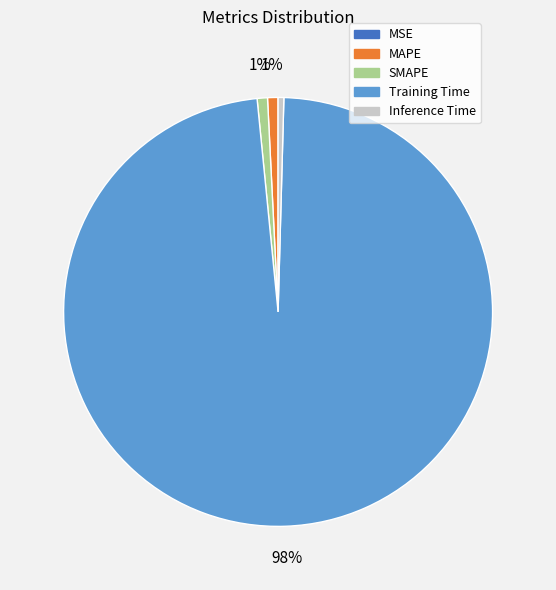

To the nearest percent, what is the difference between the largest and smallest slice percentages?

98%